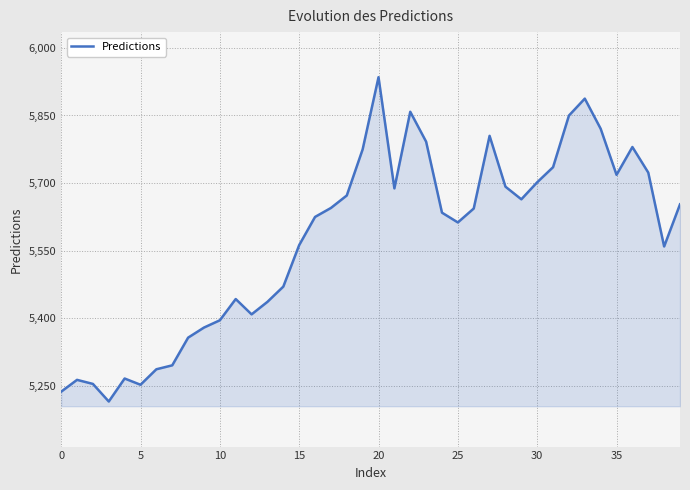

How many lines are shown in the chart?

1